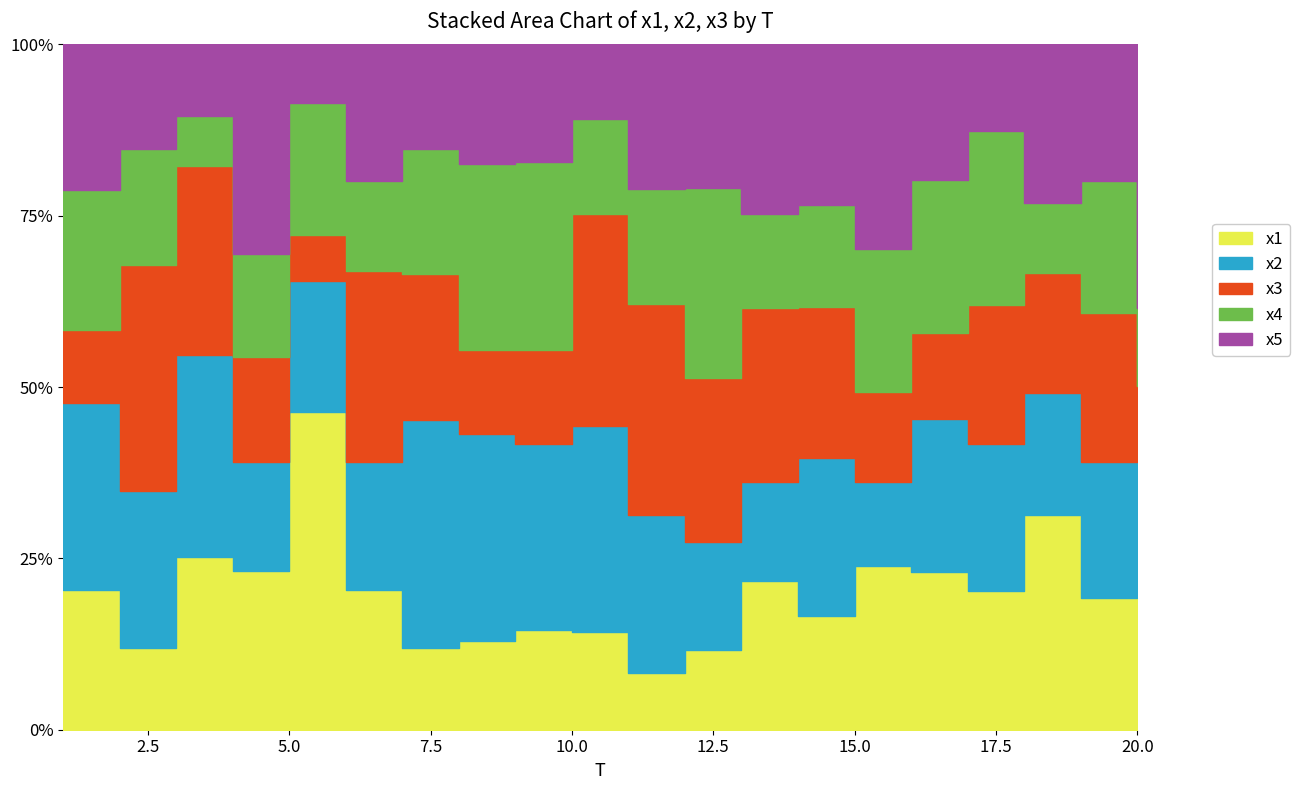

At which category is the sum across all series the highest?

5